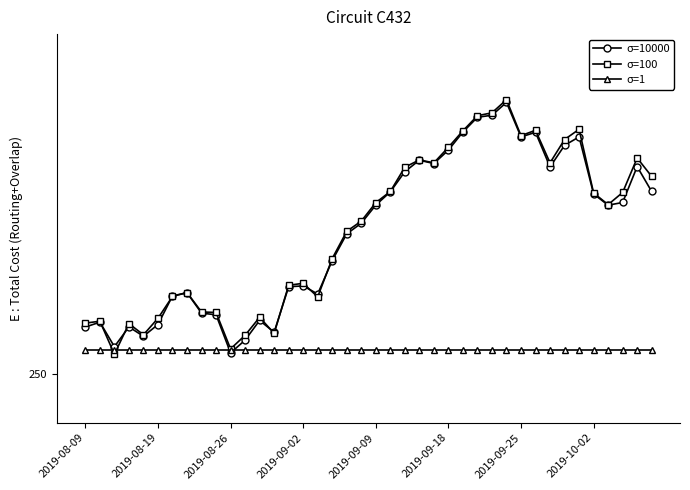

True or false: σ=10000 and σ=1 cross at least once.

True